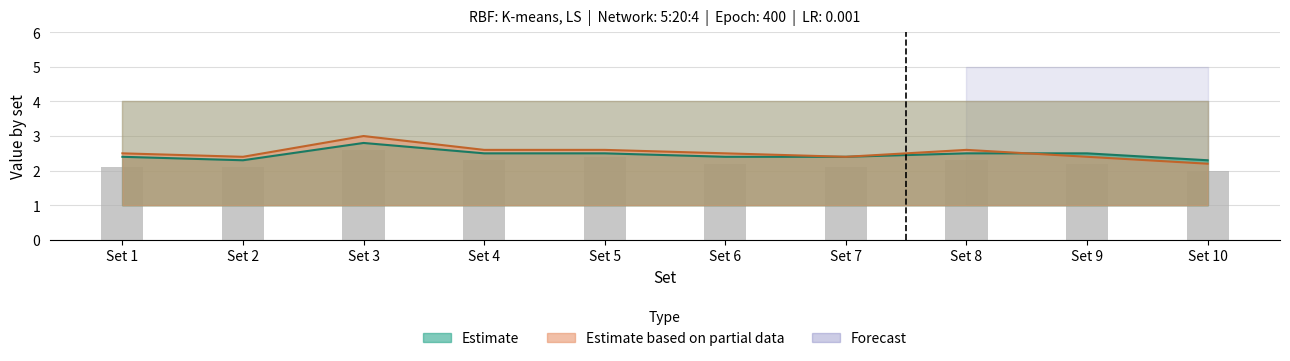

Rank the categories by value from highest to lowest.

Set 3, Set 5, Set 4, Set 8, Set 6, Set 9, Set 1, Set 2, Set 7, Set 10